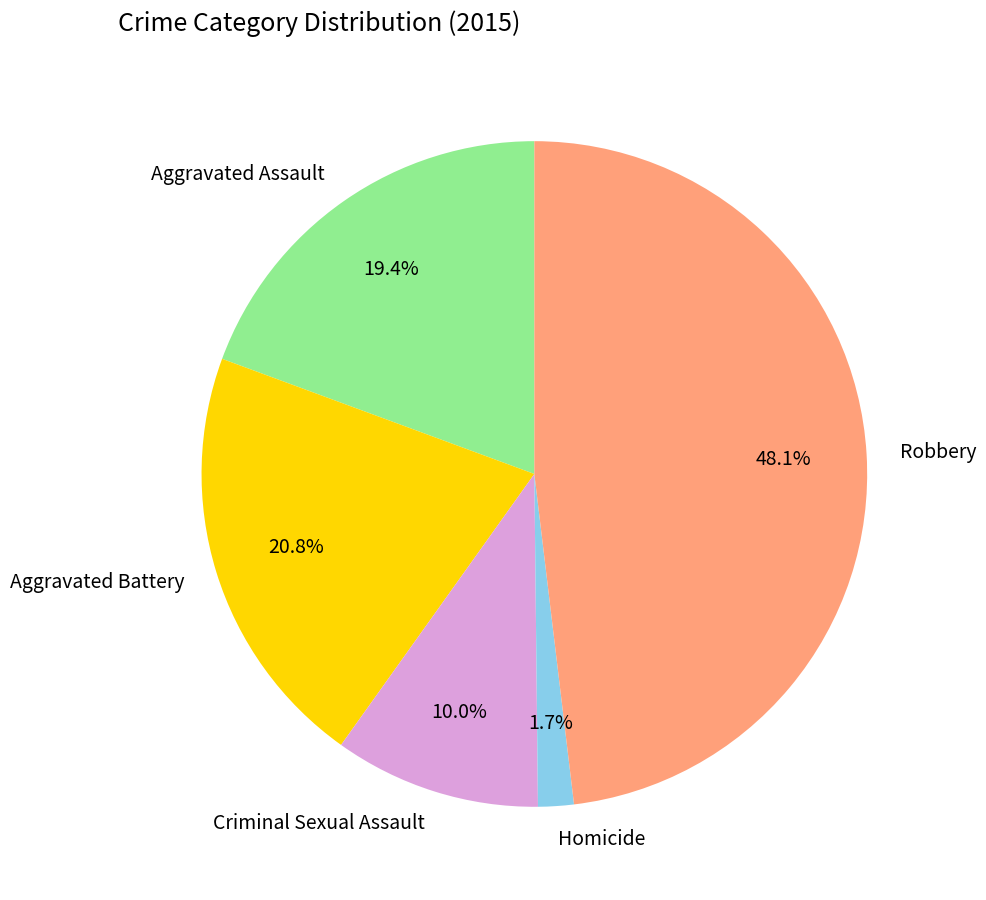

What is the largest slice in the pie chart?

Robbery